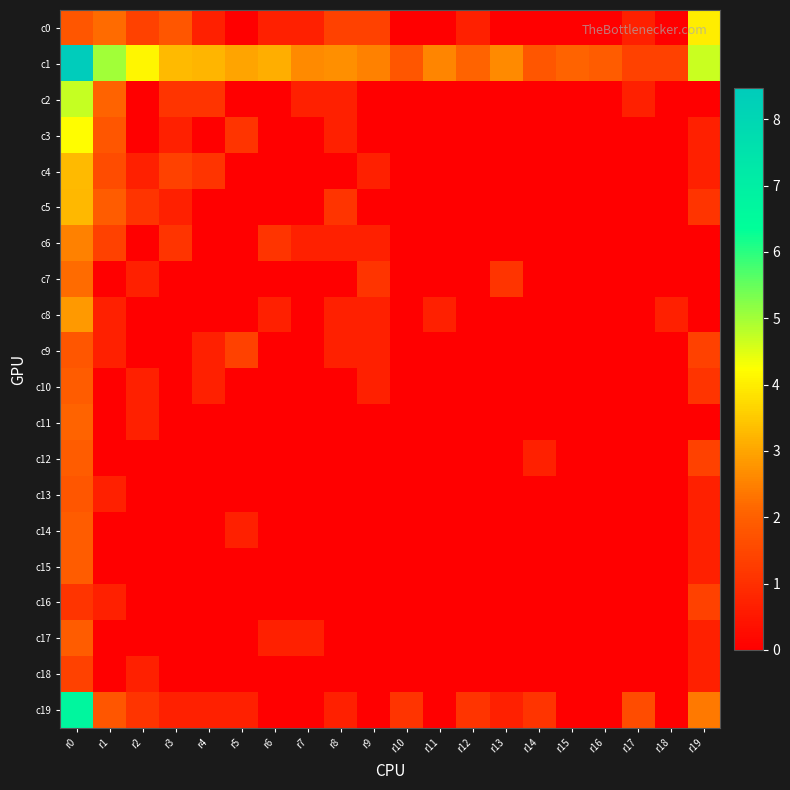

What is the maximum value shown in the chart?

8.5